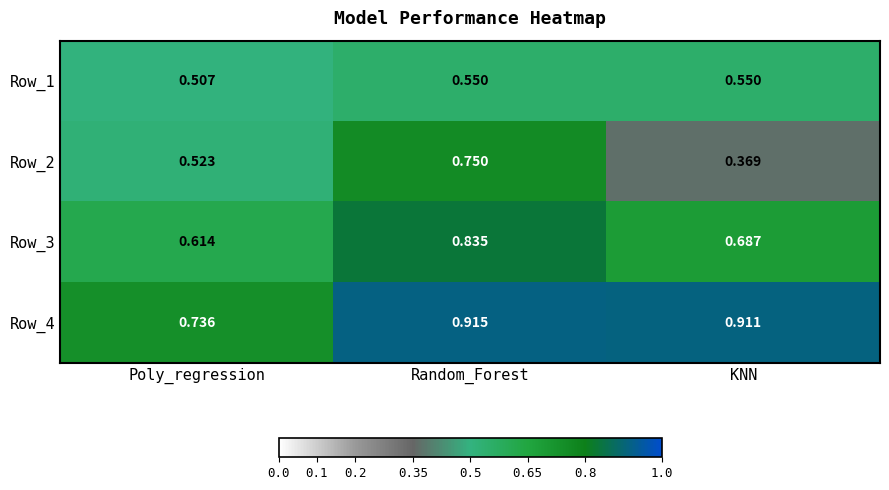

Which label corresponds to the smallest value in the chart?

KNN